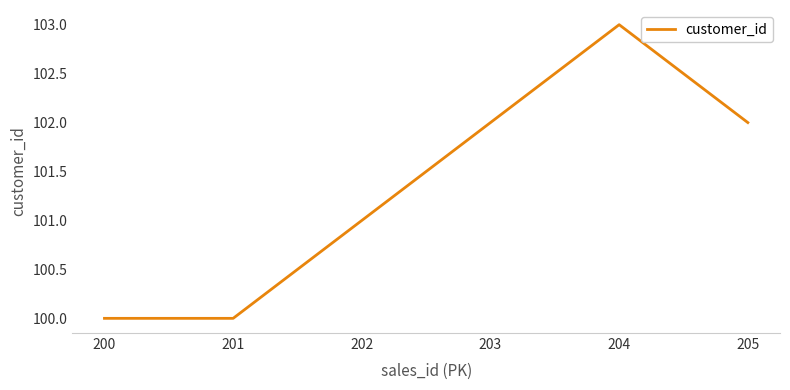

Between 203 and 201, which is larger?

203